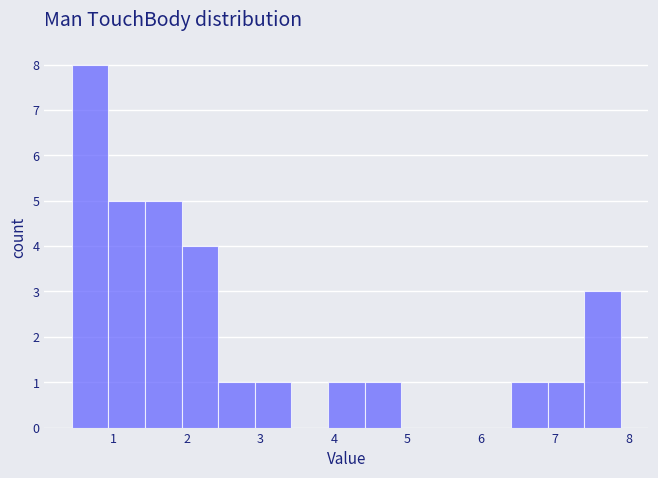

Reading left to right, list every bar in this chart as the range it spans on the x-axis followed by its height. Neither the bar edges nor the heights are printed on the chart, so give them approximately, as read against the axes.

0.4 to 0.9: 8
0.9 to 1.4: 5
1.4 to 1.9: 5
1.9 to 2.4: 4
2.4 to 2.9: 1
2.9 to 3.4: 1
3.4 to 3.9: 0
3.9 to 4.4: 1
4.4 to 4.9: 1
4.9 to 5.4: 0
5.4 to 5.9: 0
5.9 to 6.4: 0
6.4 to 6.9: 1
6.9 to 7.4: 1
7.4 to 7.9: 3